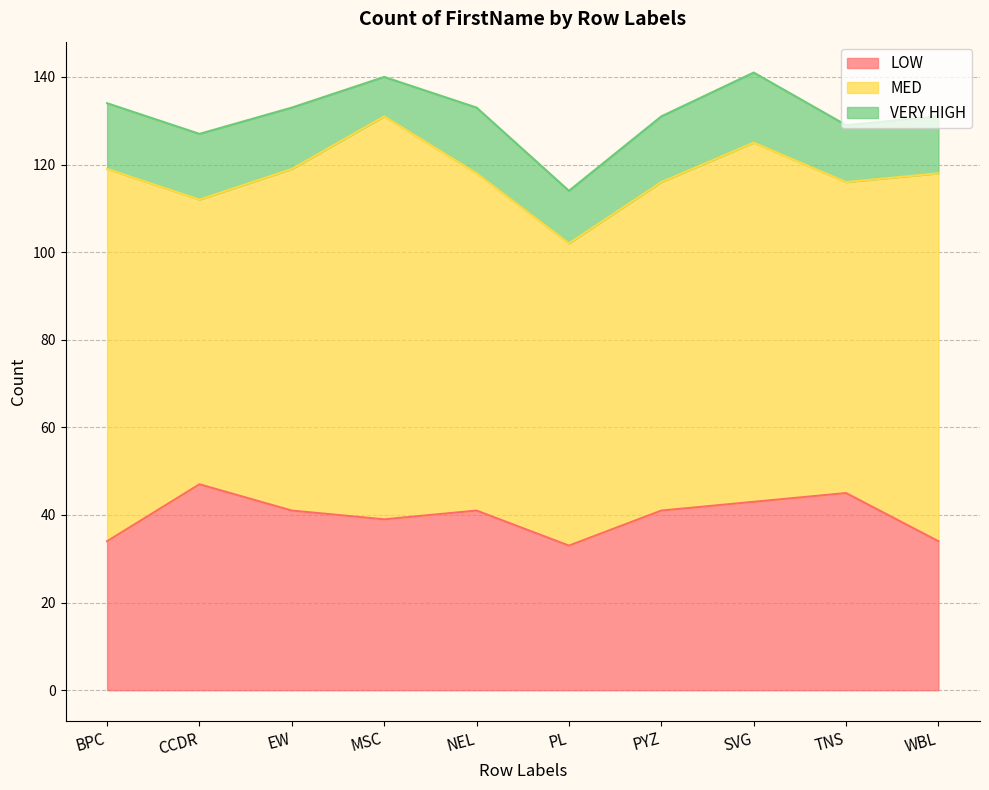

Does the chart display data point markers on the line(s)?

No